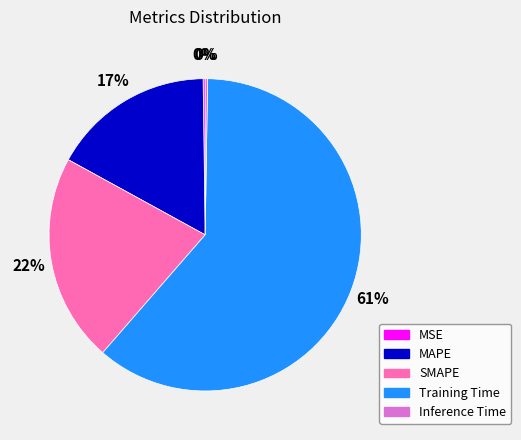

To the nearest percent, what is the average slice percentage?

20%